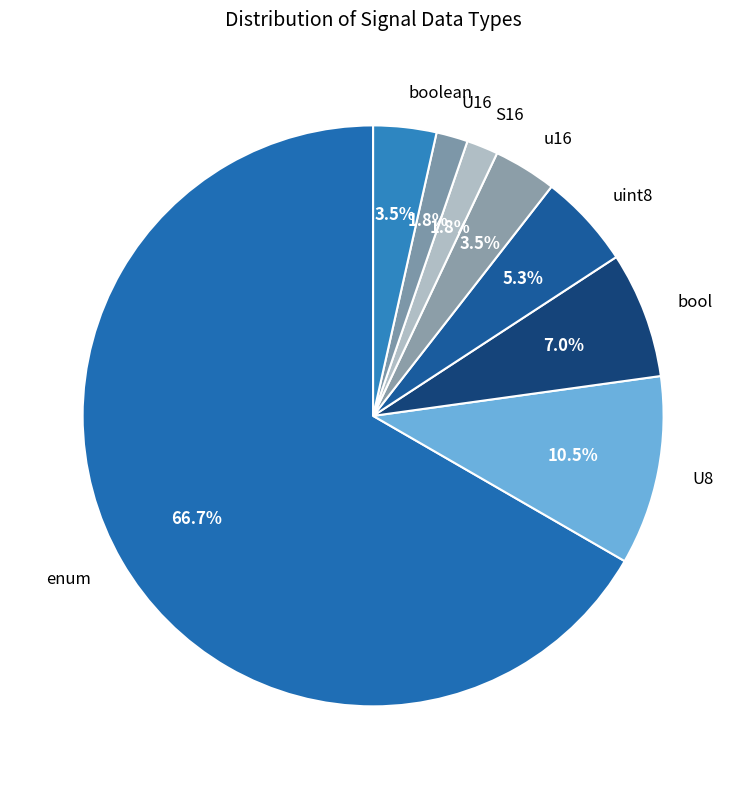

What is the ratio of the value at u16 to the value at enum?

0.1